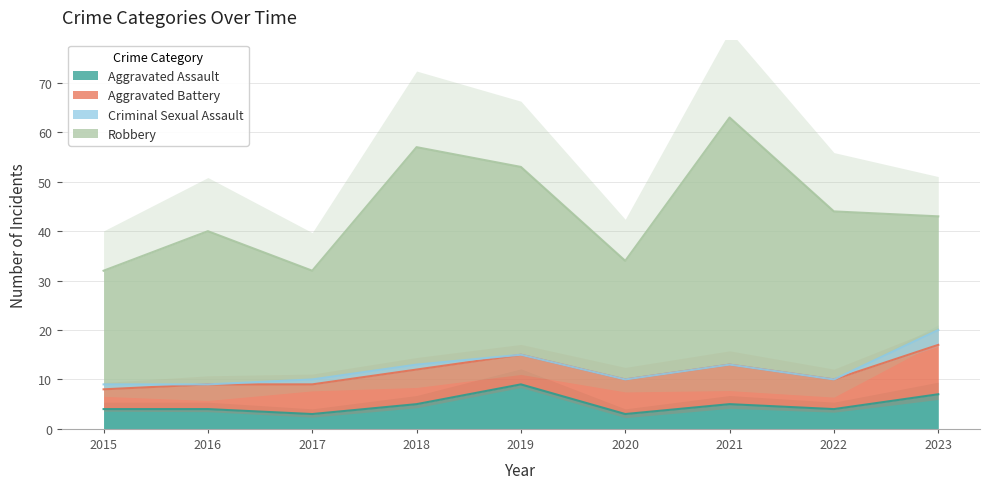

How many interior local valleys does the Aggravated Assault series have?

3